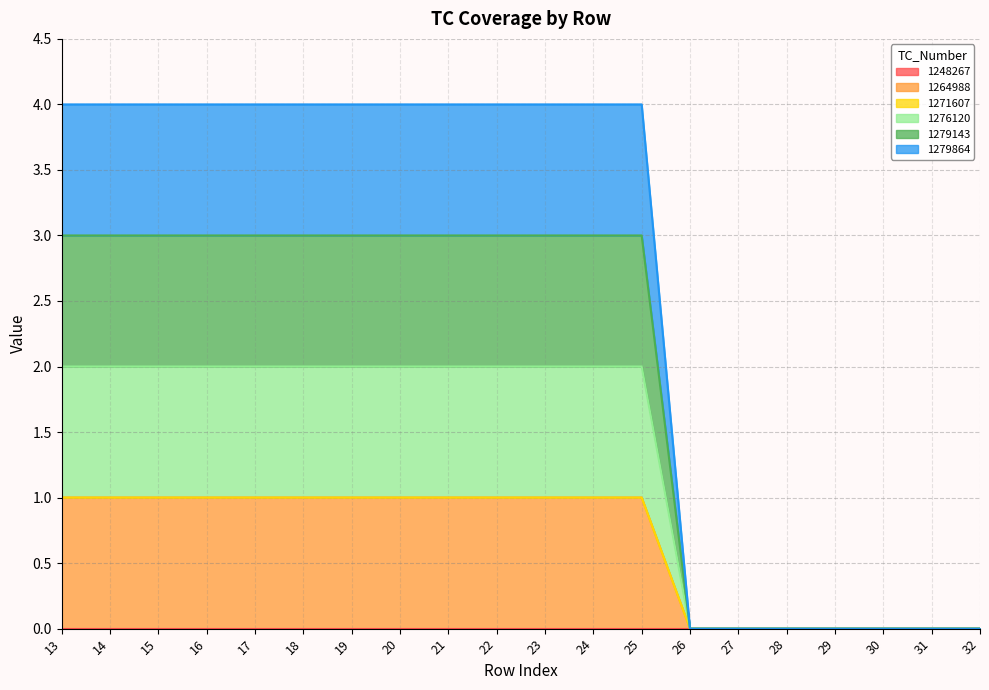

What is the highest value of the 1279143 series?

1